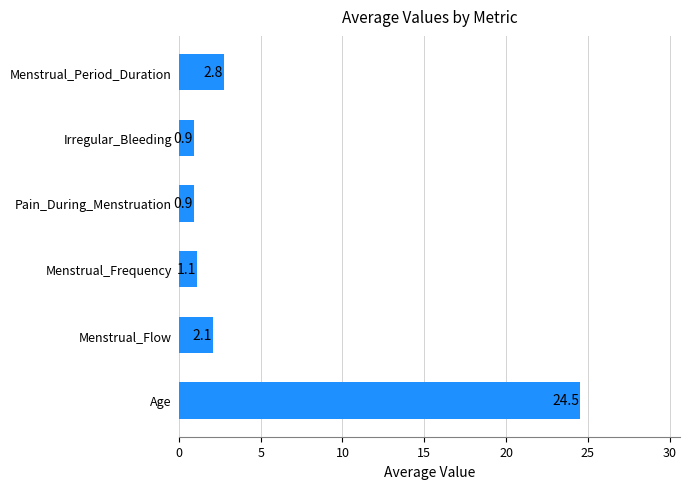

What is the sum of the values at Pain_During_Menstruation and Menstrual_Flow?

3.0